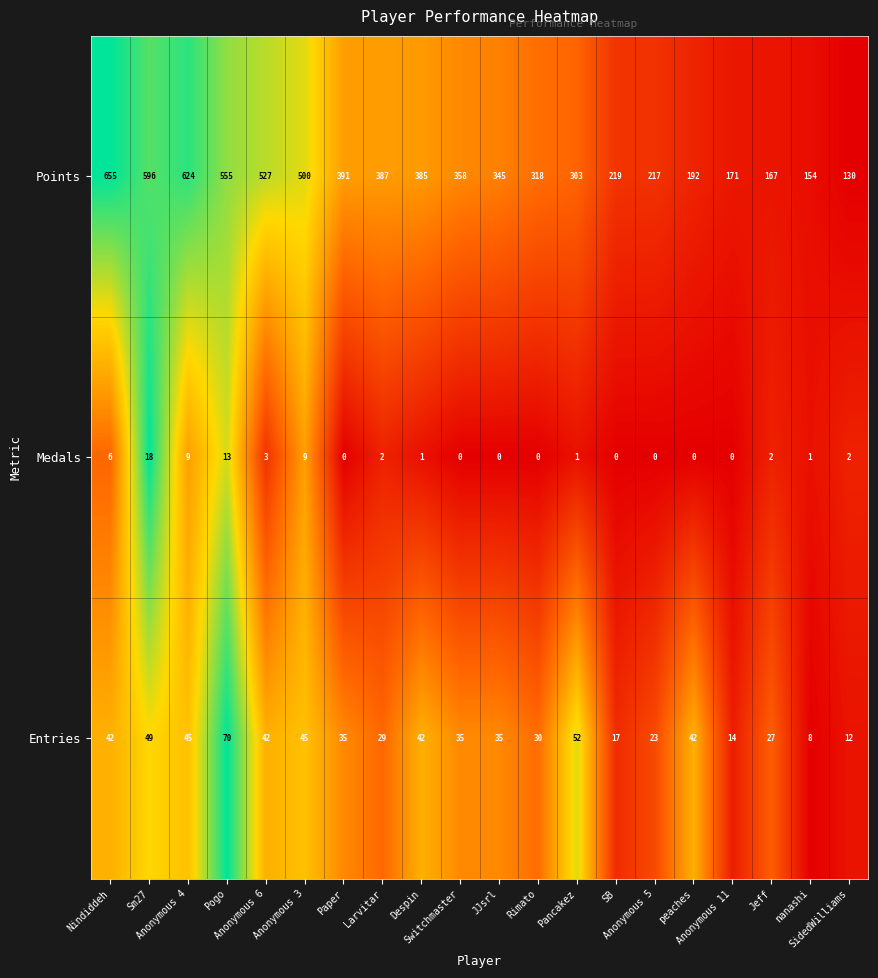

At how many categories does at least one series exceed 0?

20